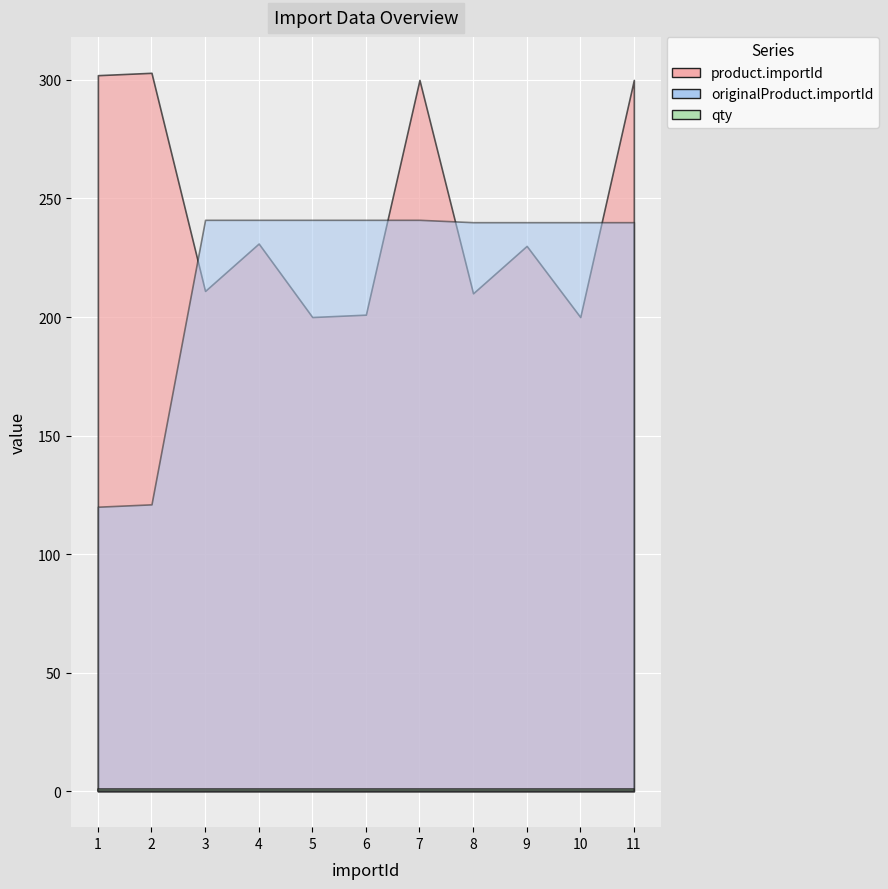

How many categories are shown in the chart?

11